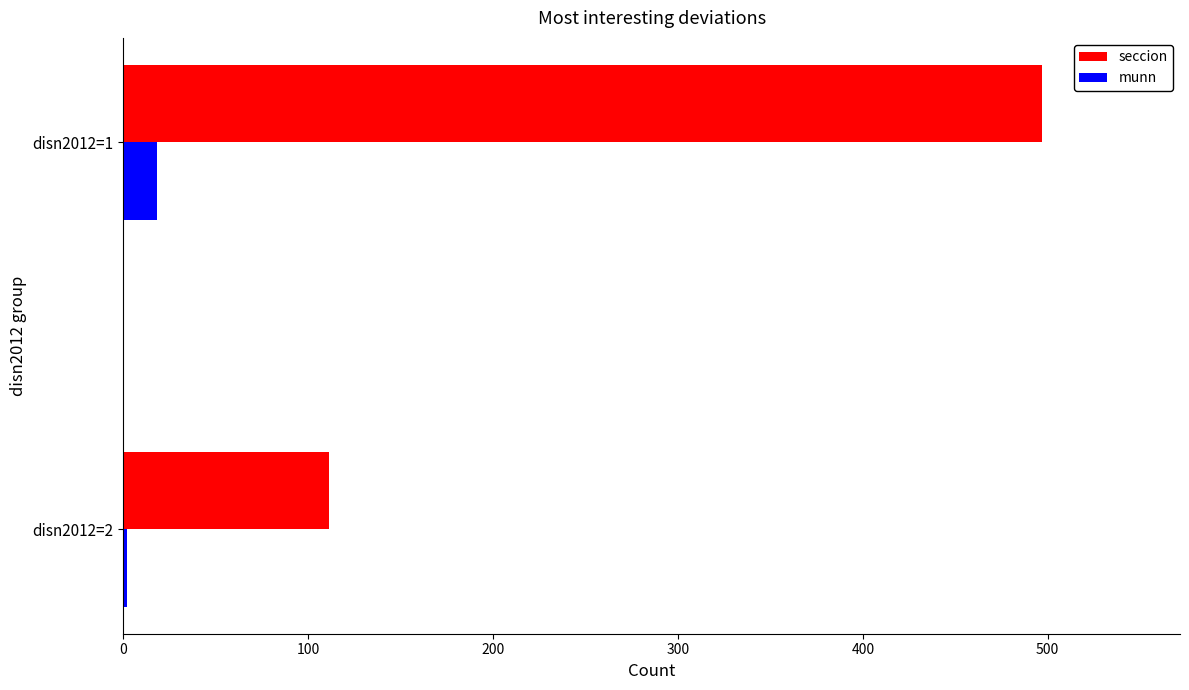

How many munn values are between 2 and 18?

2